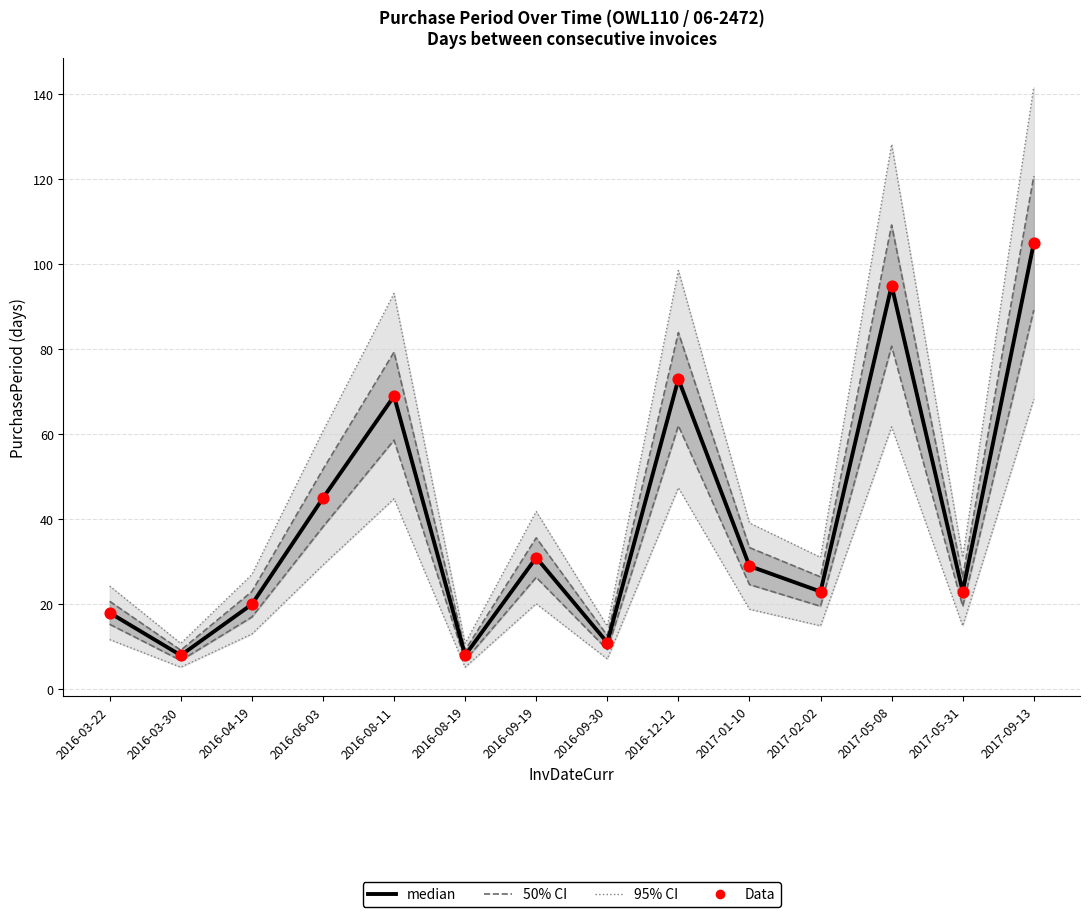

Is the value of Data at 2017-05-31 greater than the value of median at 2016-09-30?

Yes